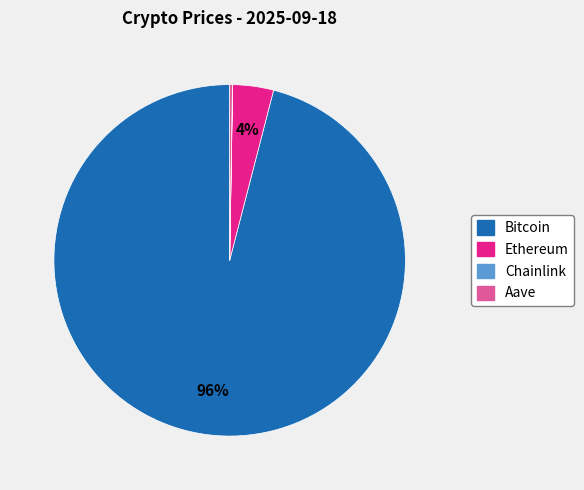

To the nearest percent, what is the difference between the largest and smallest slice percentages?

96%